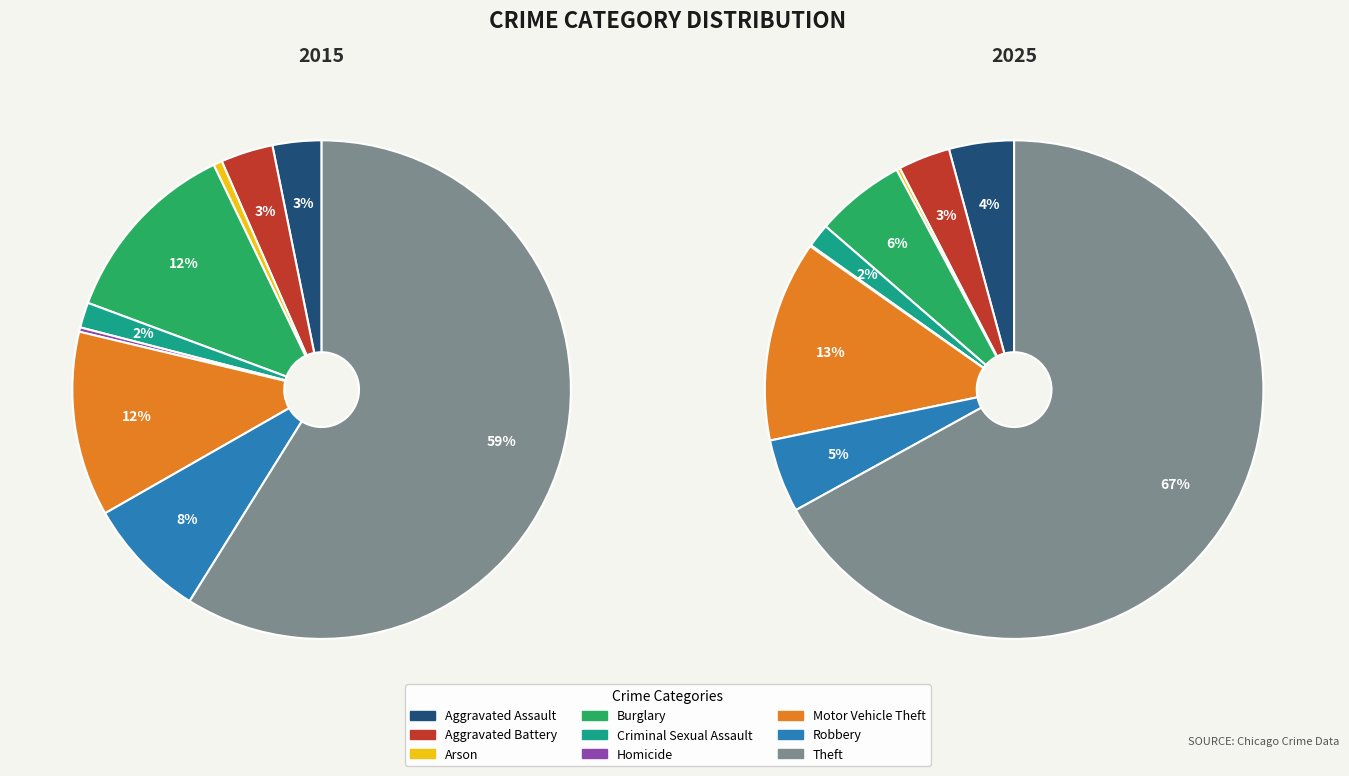

Which slice is the smallest?

Homicide